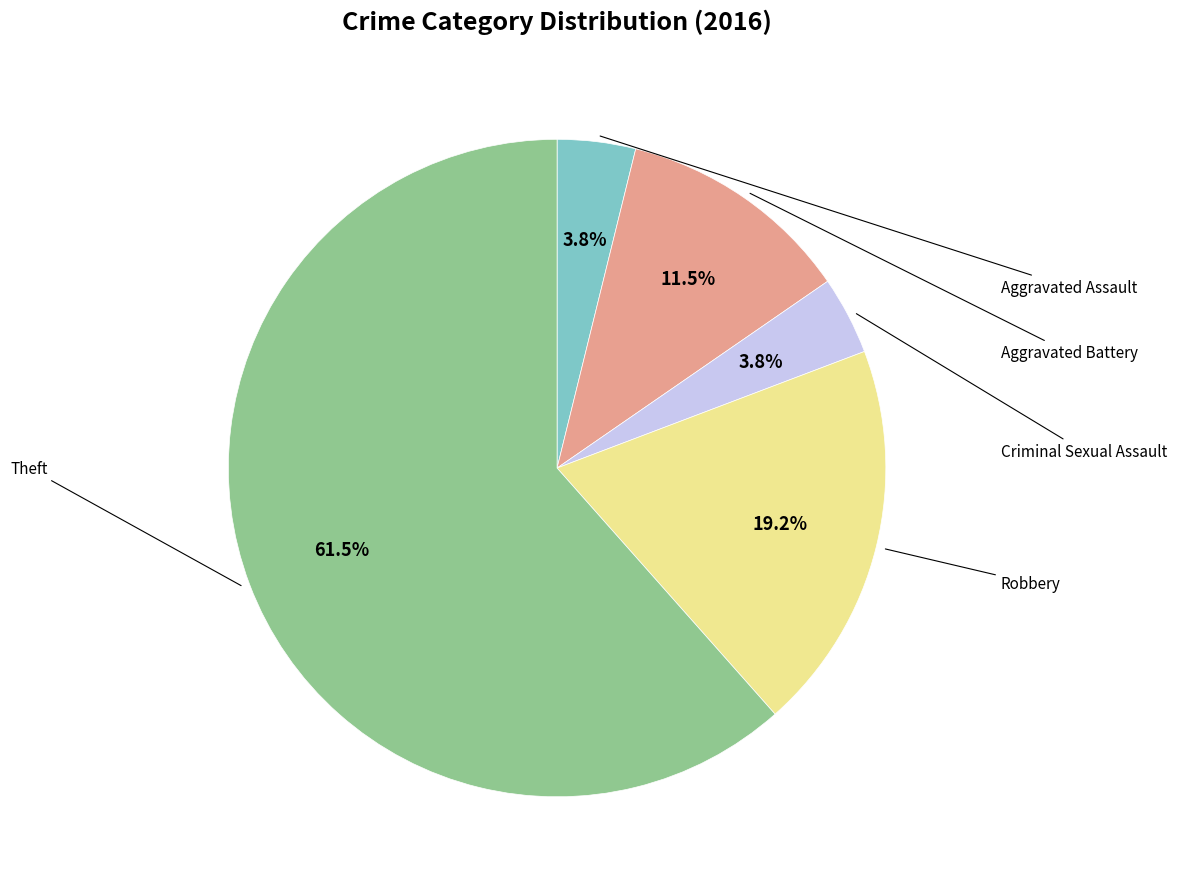

How many slices are in this pie chart?

5